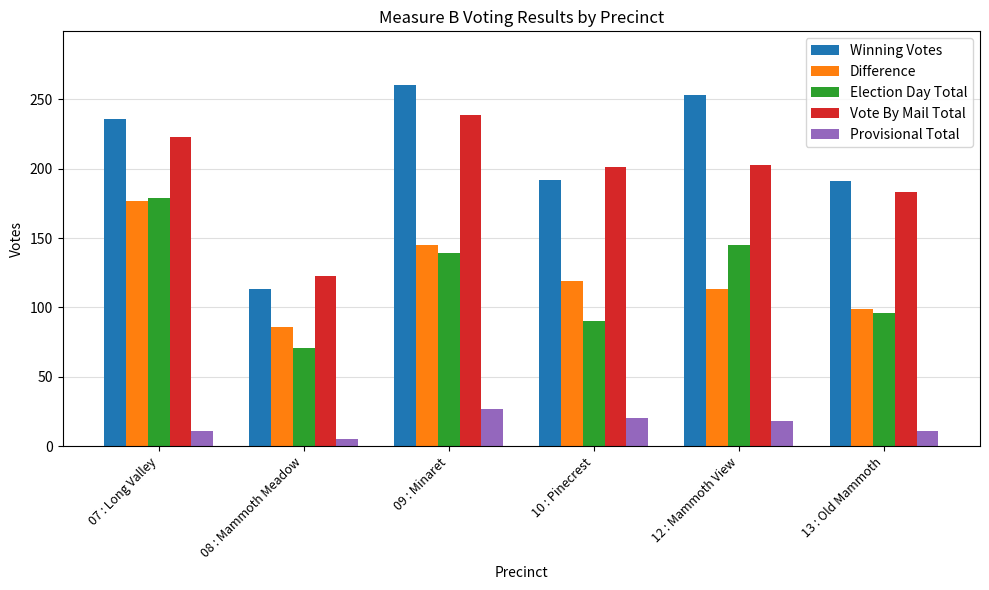

Are the bars horizontal?

No